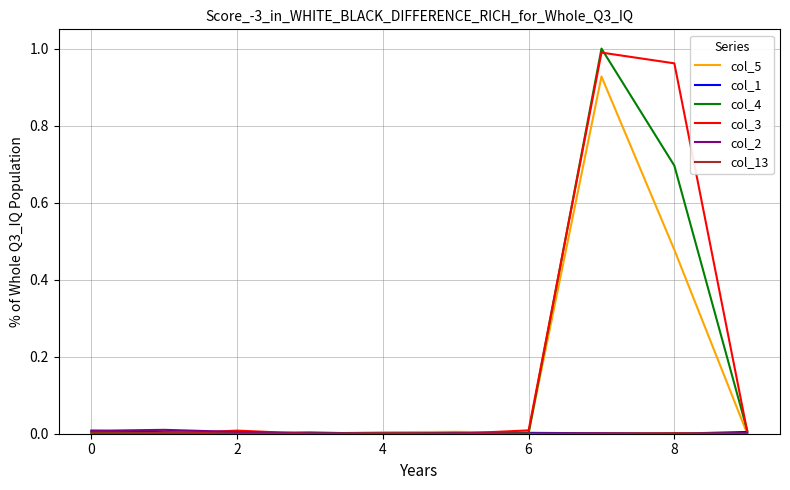

Does the chart have visible grid lines?

Yes